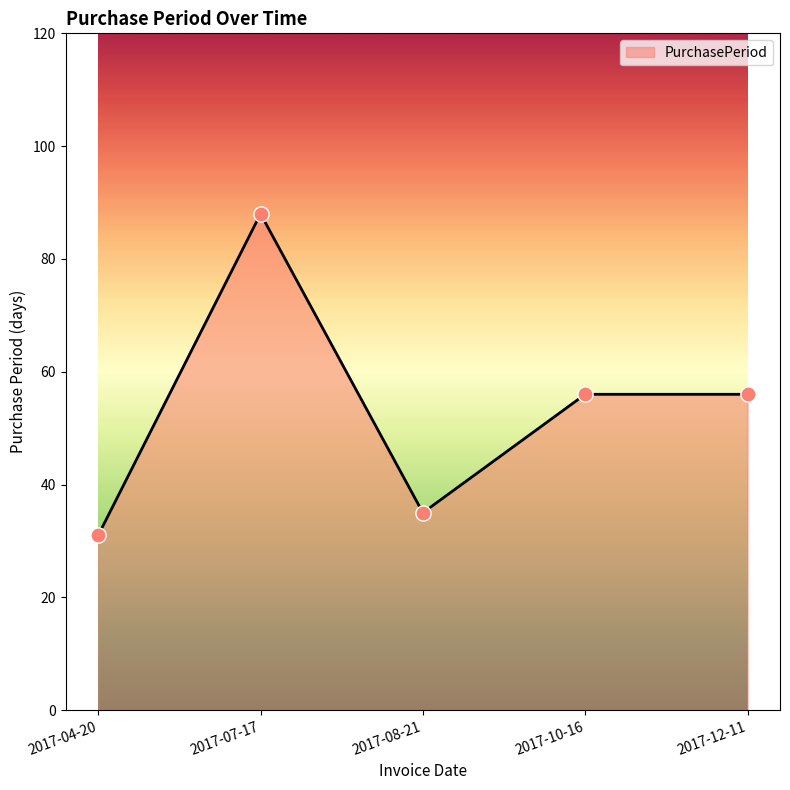

What is the change in value from 2017-07-17 to 2017-08-21?

-53